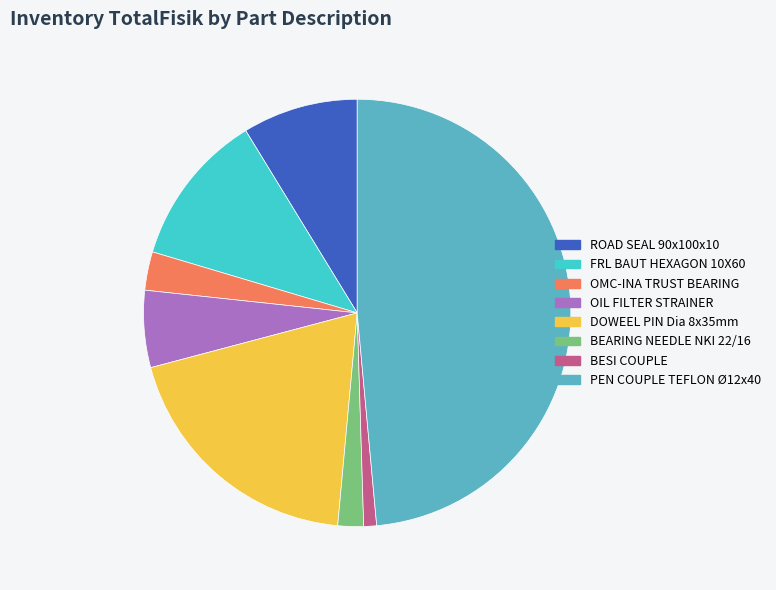

Count the number of slices in the pie.

8